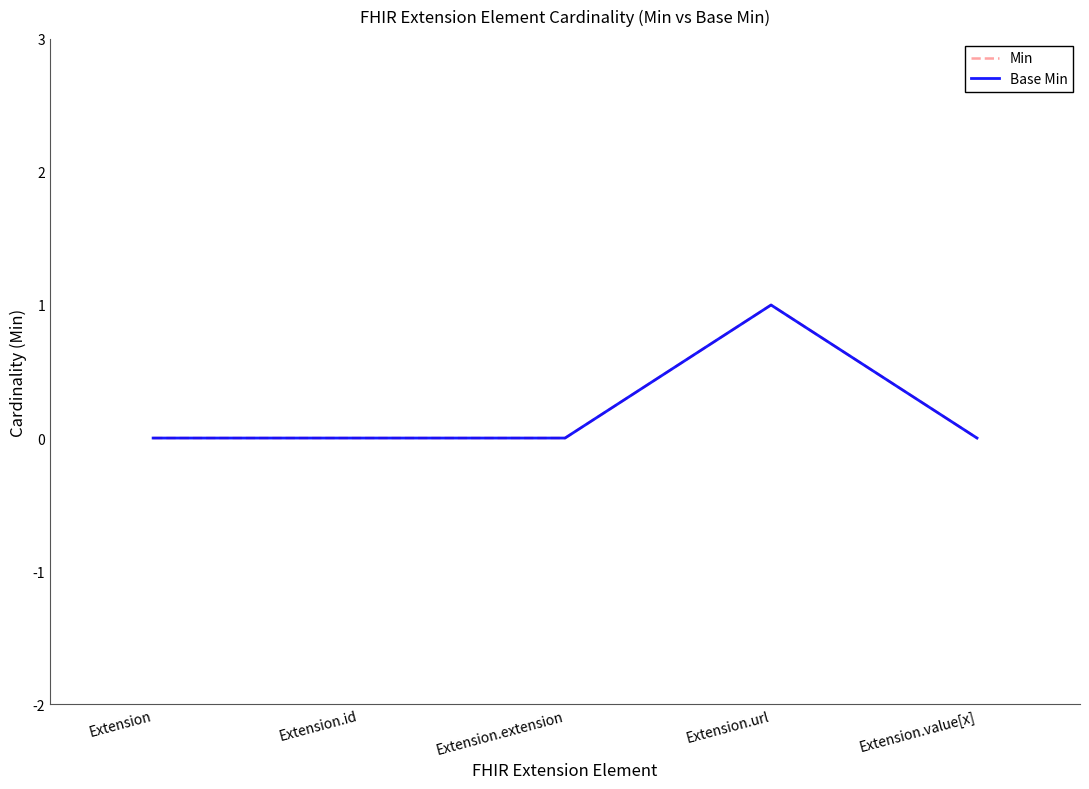

True or false: Min has a value of 0 at Extension.extension.

False